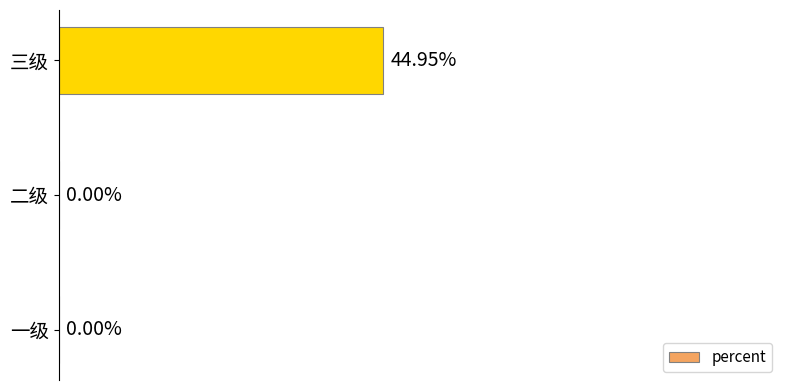

Are the bars horizontal?

Yes